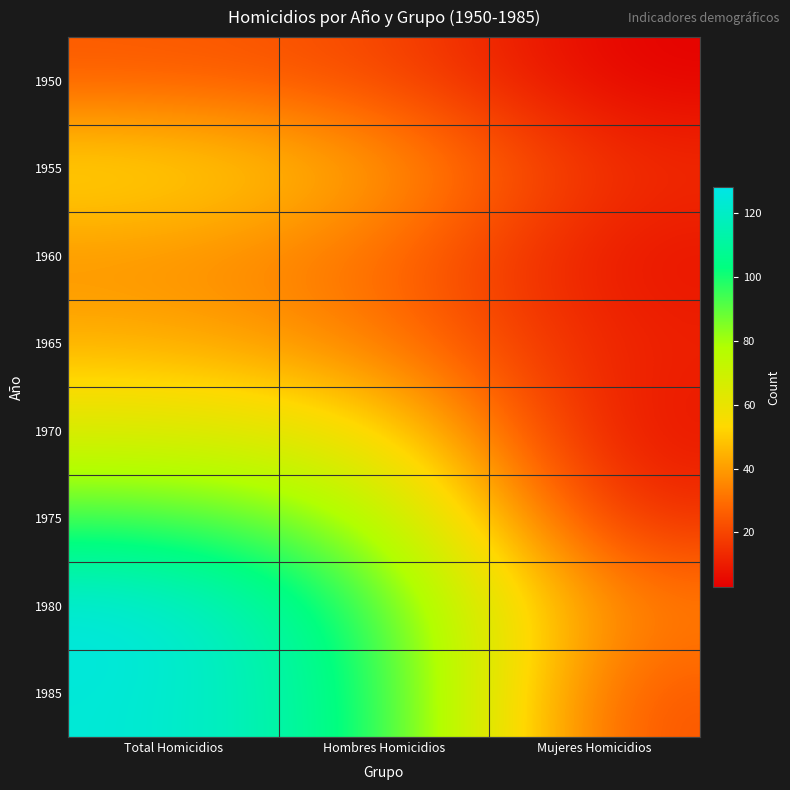

At which category is the sum across all series the highest?

Total Homicidios